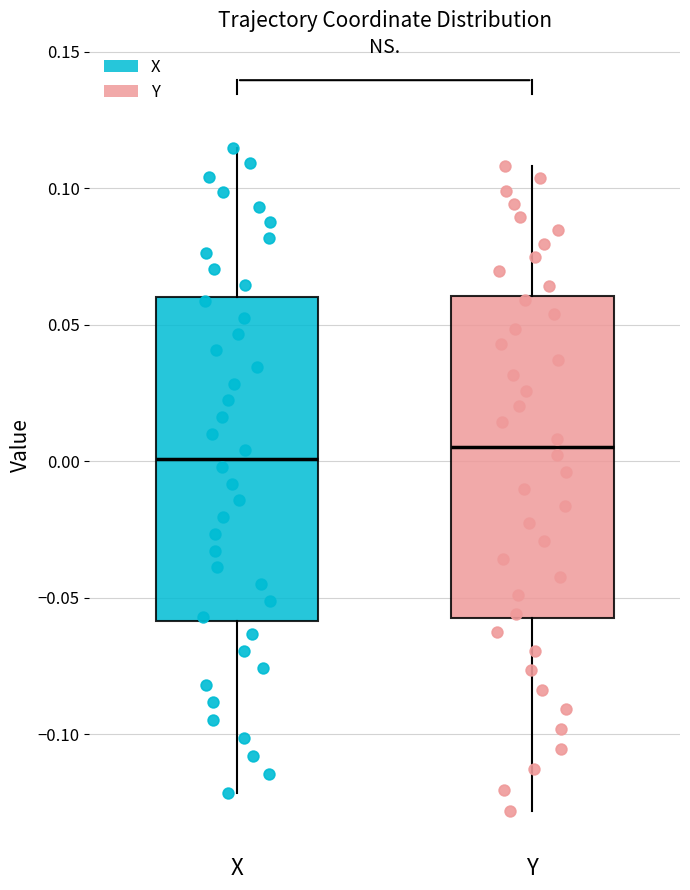

Reading left to right, transcribe this box plot: for each box, give where its median line is, the range the box spans, and where its two whiskers end, as read against the y-axis. The values are not printed on the chart, so give them approximately, as read against the axis.

X: median 0.000, box -0.060 to 0.060, whiskers -0.120 to 0.115
Y: median 0.005, box -0.055 to 0.060, whiskers -0.130 to 0.110